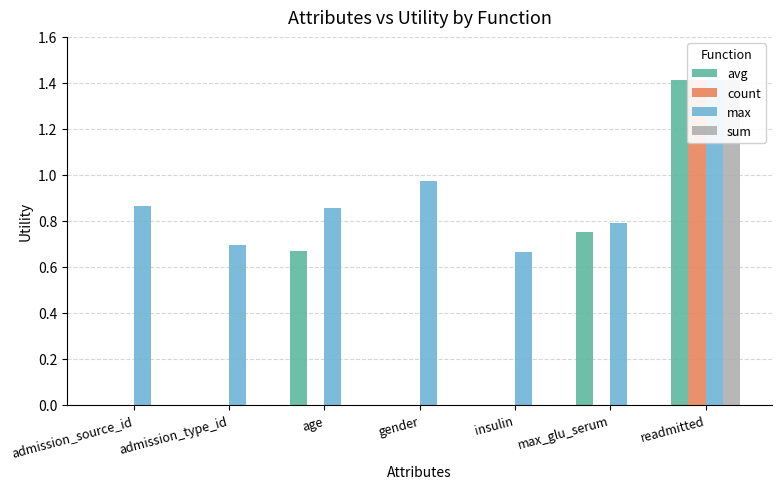

Reading left to right, transcribe all the data shown in this chart.

avg: 0.0	0.0	0.7	0.0	0.0	0.8	1.4
count: 0.0	0.0	0.0	0.0	0.0	0.0	1.4
max: 0.9	0.7	0.9	1.0	0.7	0.8	1.4
sum: 0.0	0.0	0.0	0.0	0.0	0.0	1.4